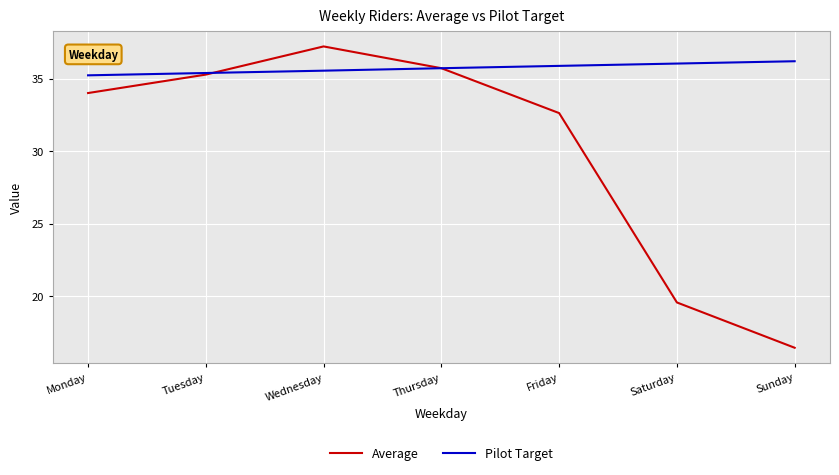

In Average, how many points are higher than both neighbors (excluding endpoints)?

1